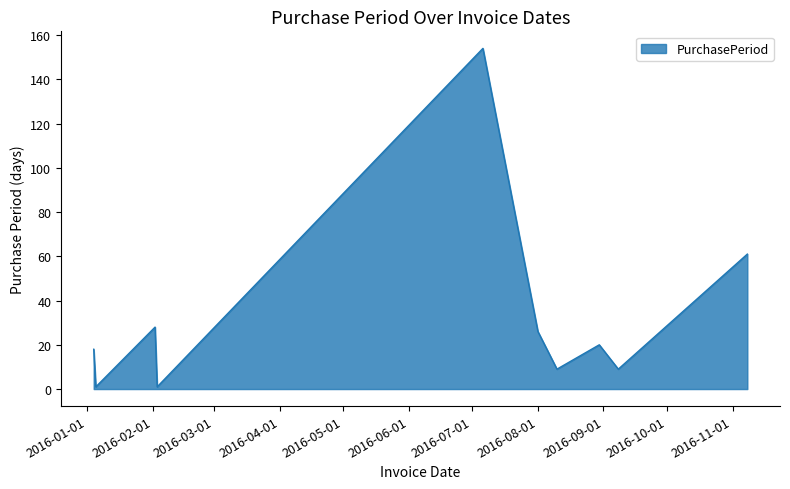

What is the greatest value displayed?

154